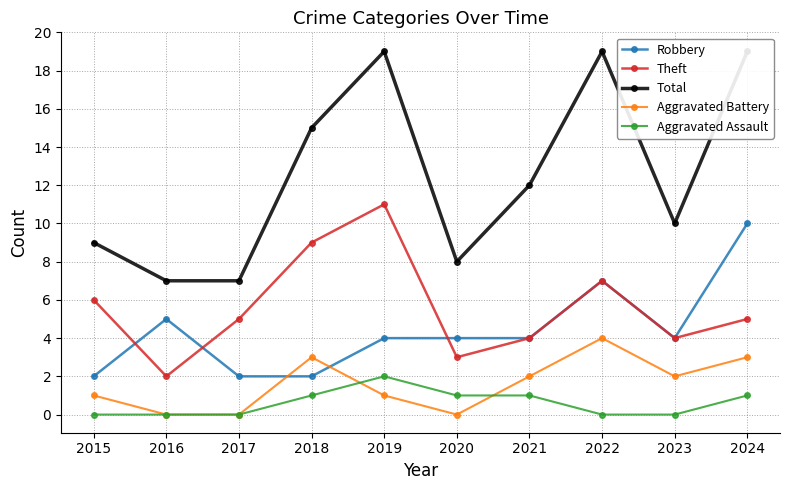

Is the value of Total at 2015 greater than the value of Theft at 2020?

Yes